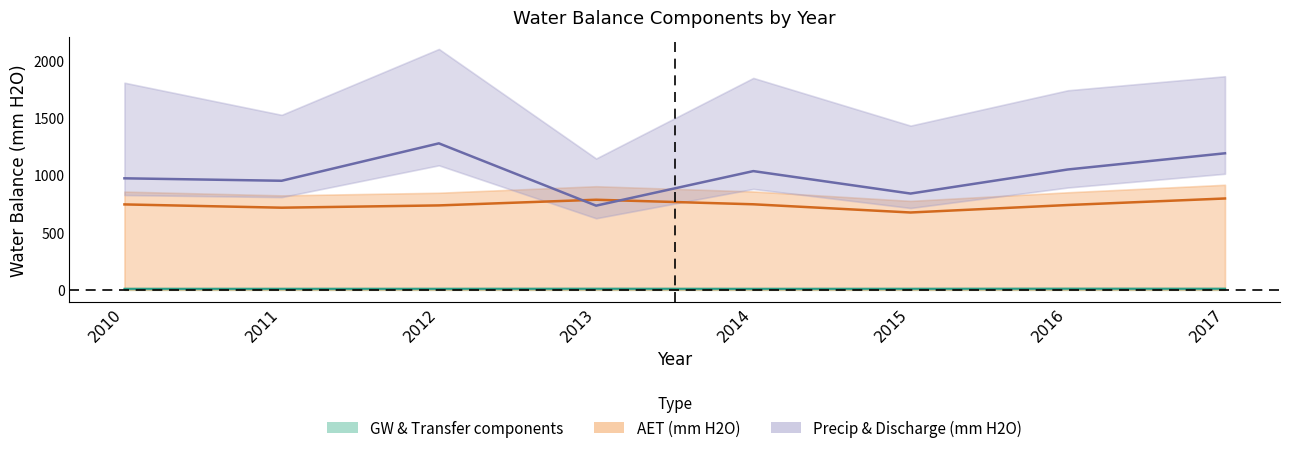

True or false: AET (mm H2O) has more than 0 interior local peaks.

True